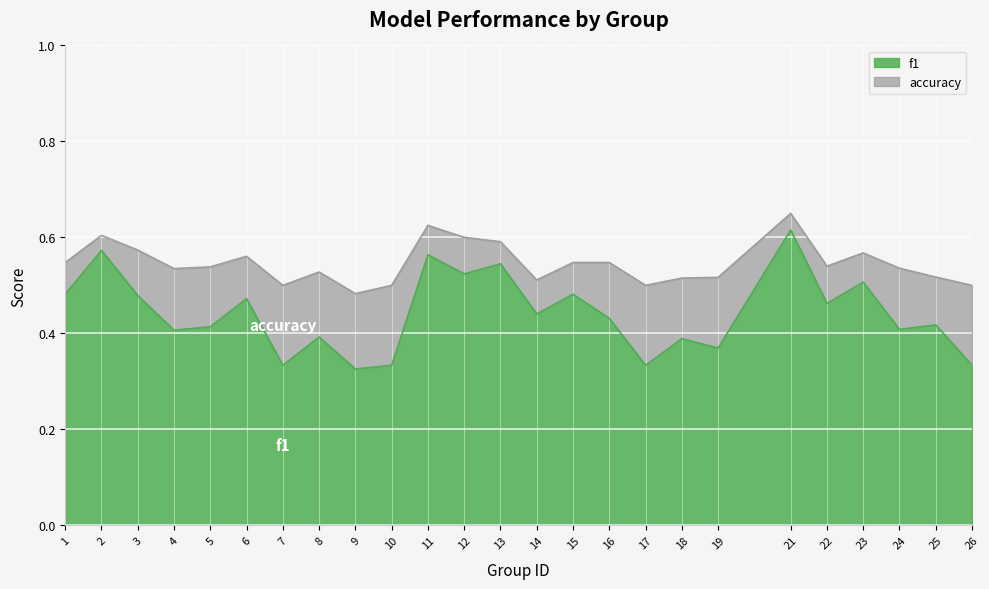

How many f1 values are between 0 and 1?

25